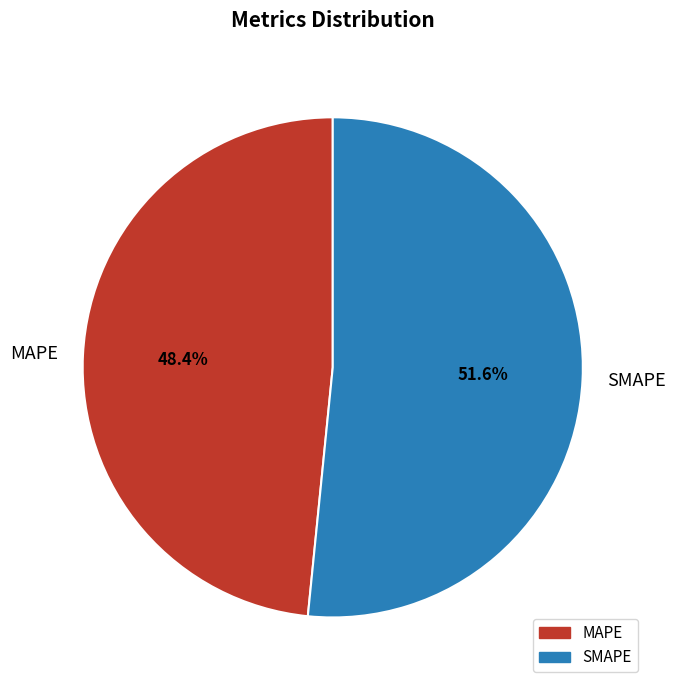

Count the number of slices in the pie.

2